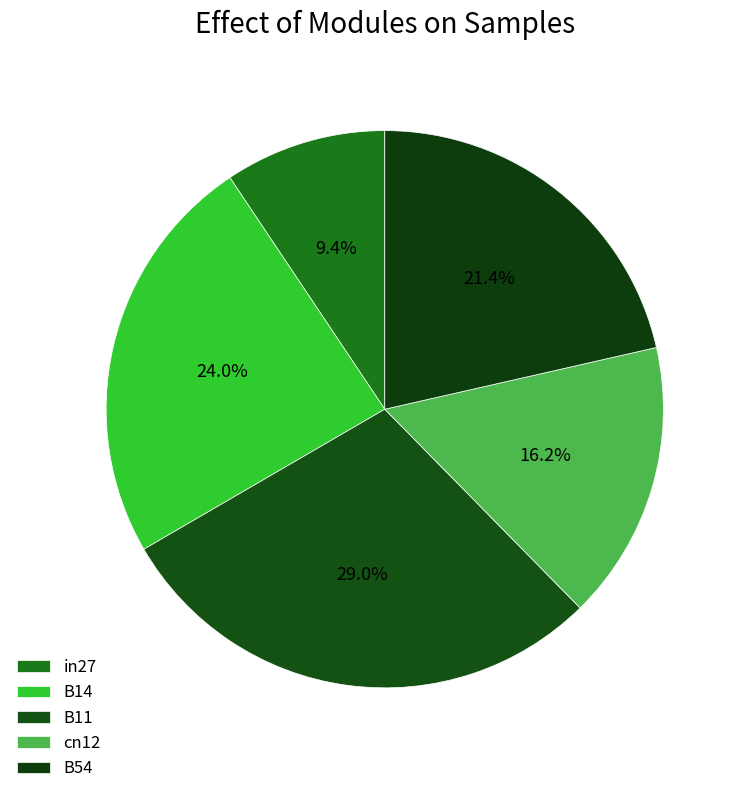

To the nearest percent, what portion does cn12 represent?

16%